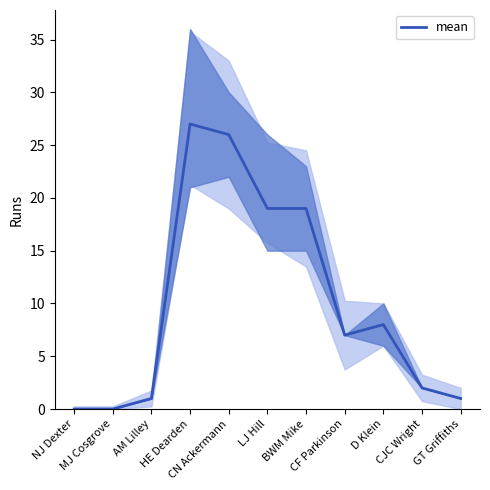

What is the maximum value shown in the chart?

27